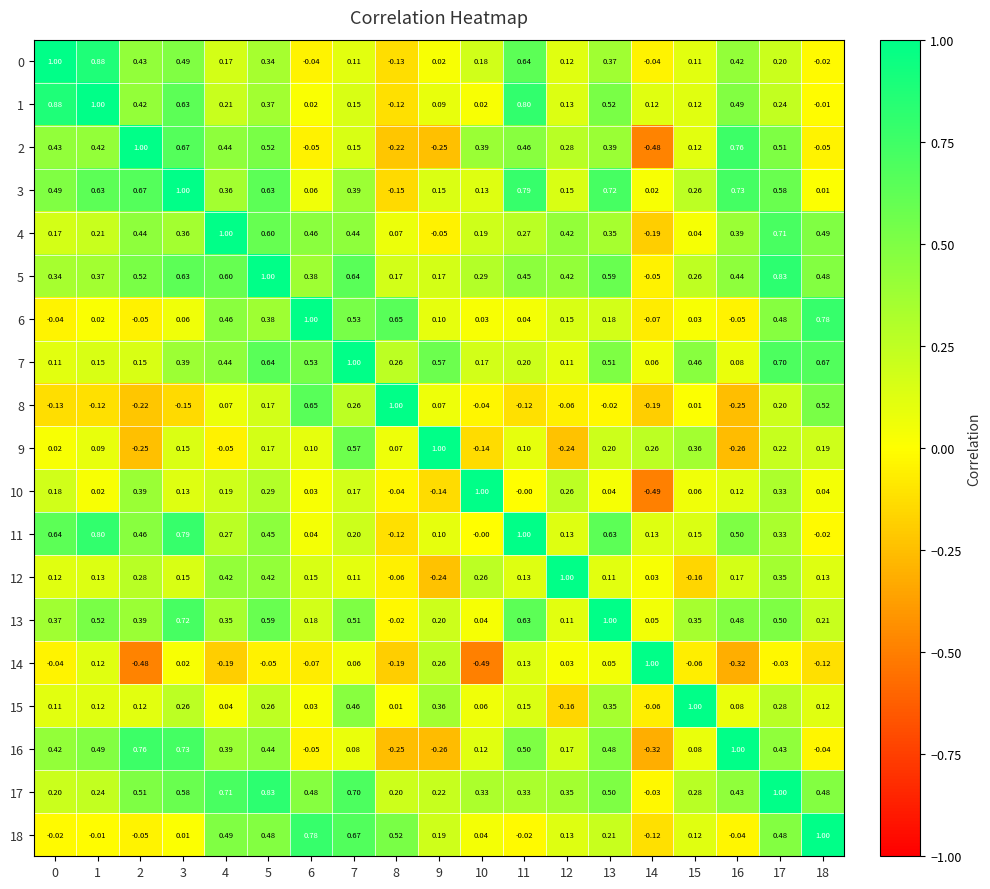

How many positive values does the 12 series have?

16